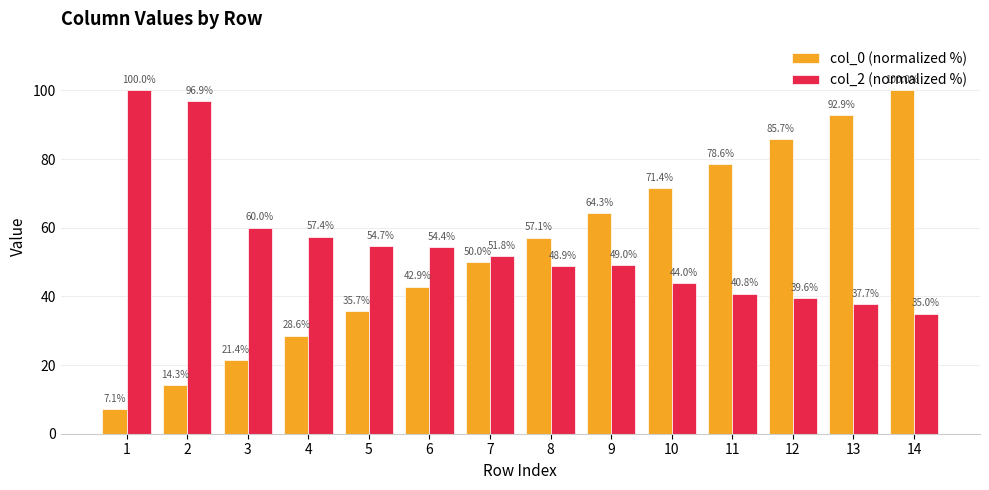

What is the difference between the maximum and second lowest values in the col_0 (normalized %) series?

85.7